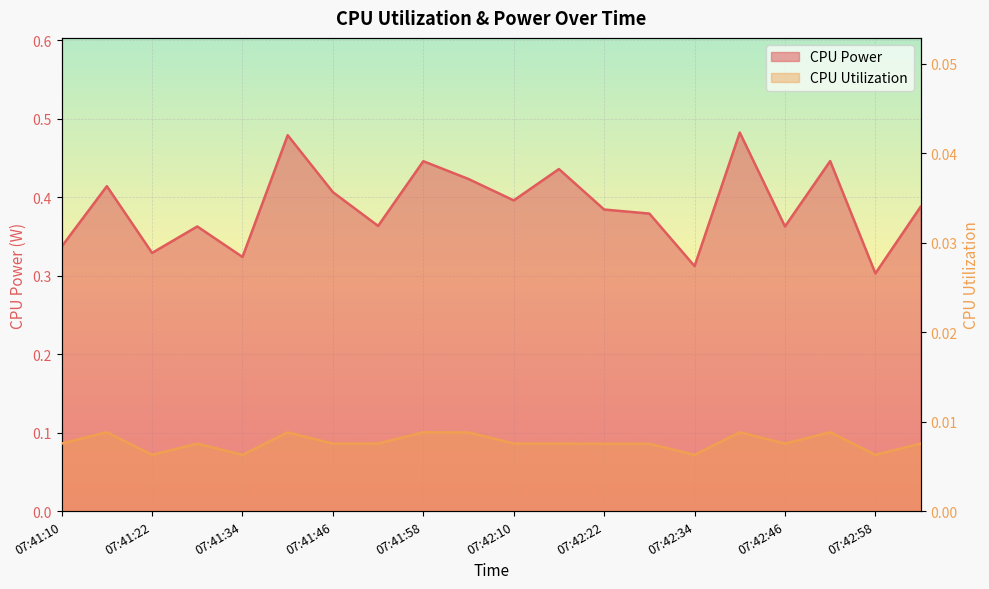

Which label corresponds to the largest value in the chart?

07:42:40